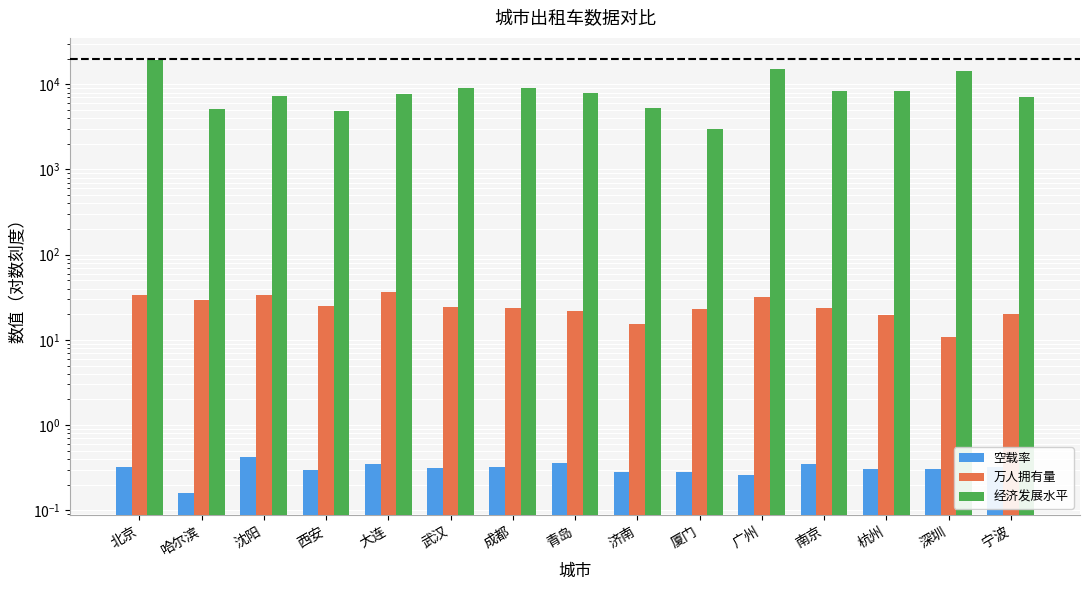

What is the lowest value of the 万人拥有量 series?

10.9